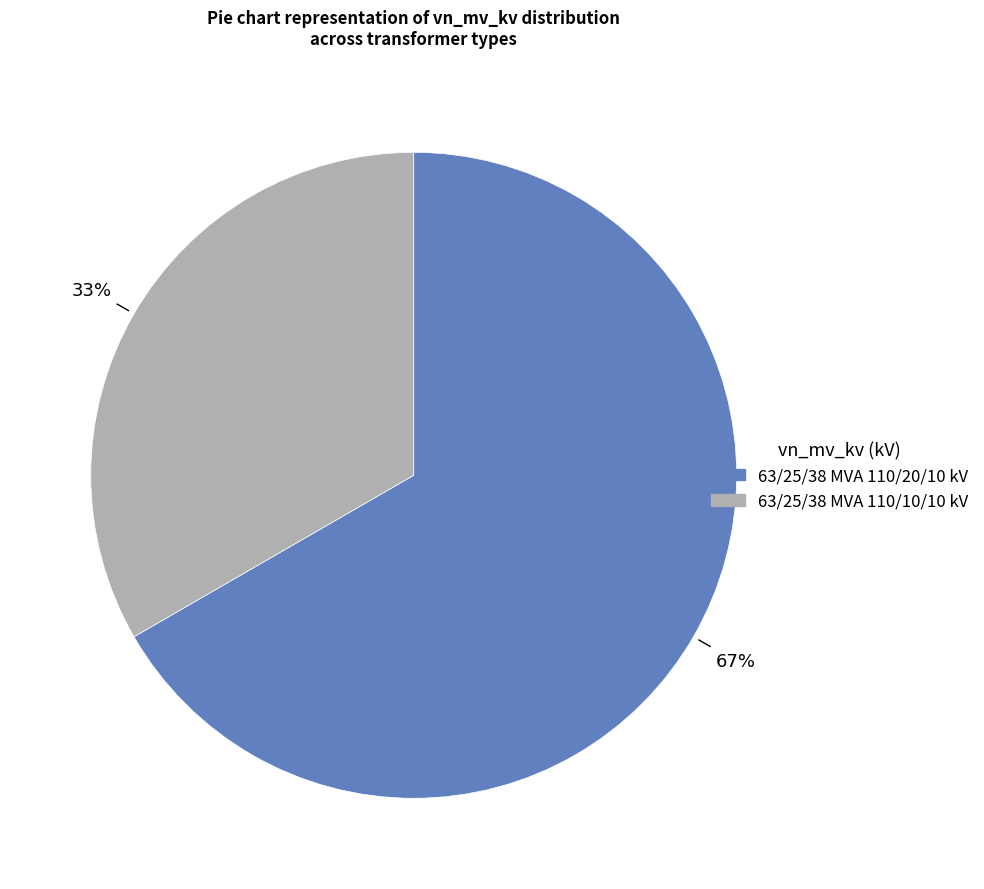

Combined, do 63/25/38 MVA 110/10/10 kV and 63/25/38 MVA 110/20/10 kV account for over 50%?

Yes